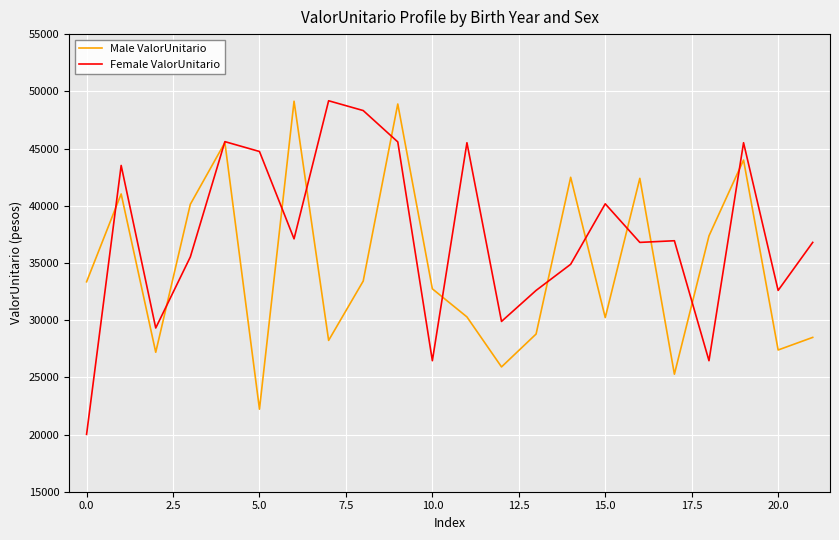

What is the maximum value shown in the chart?

49174.3